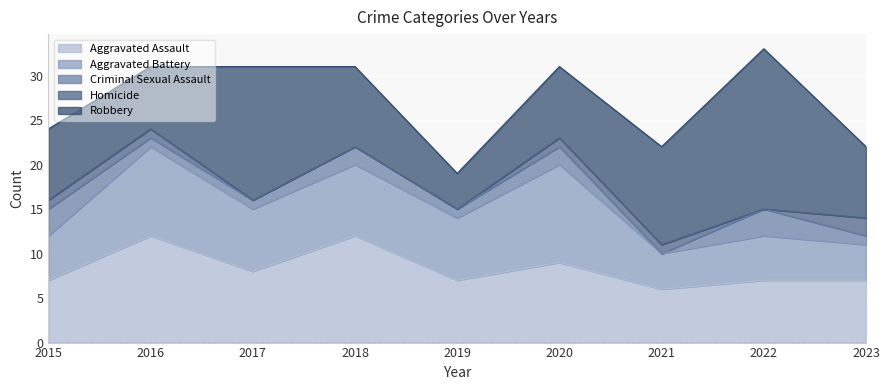

Rank the series at 2019 from highest to lowest value.

Aggravated Assault, Aggravated Battery, Robbery, Criminal Sexual Assault, Homicide